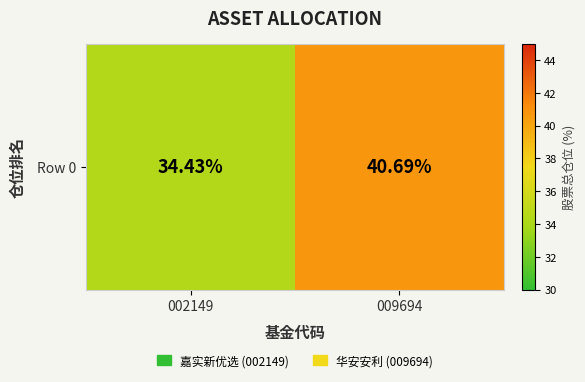

What is the sum of the values at 009694 and 002149?

75.1